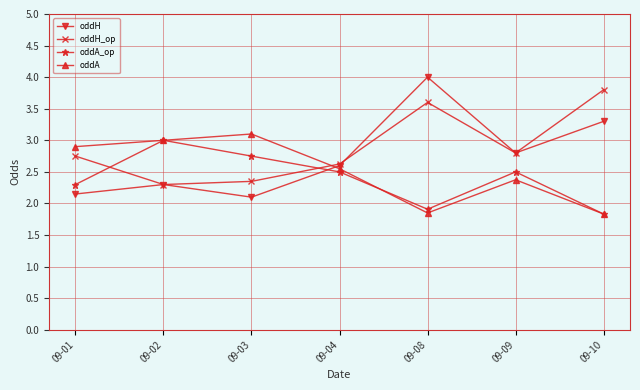

How many intersections are there between oddH and oddA_op?

1